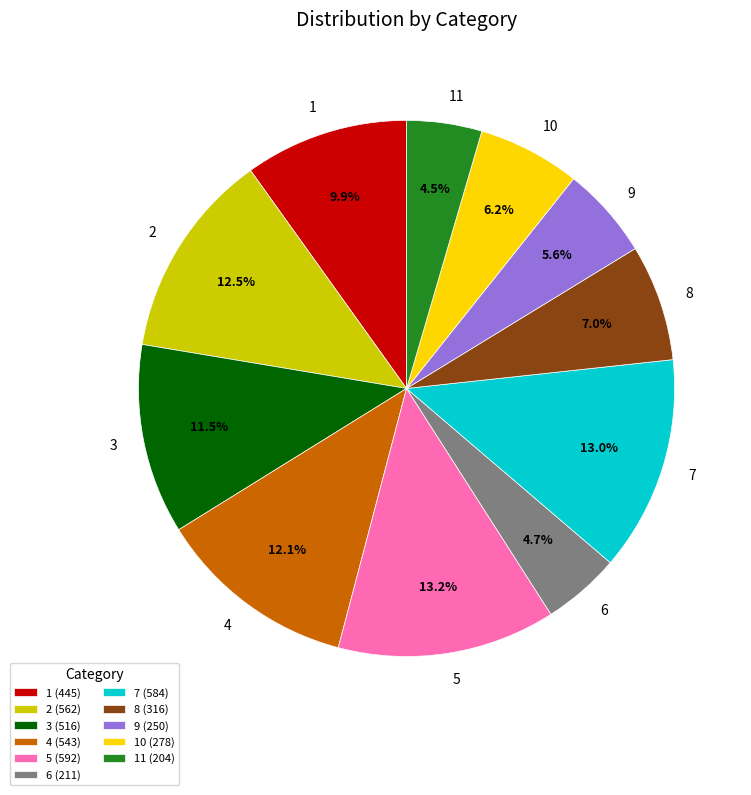

What percentage is the 4 slice, to the nearest percent?

12%